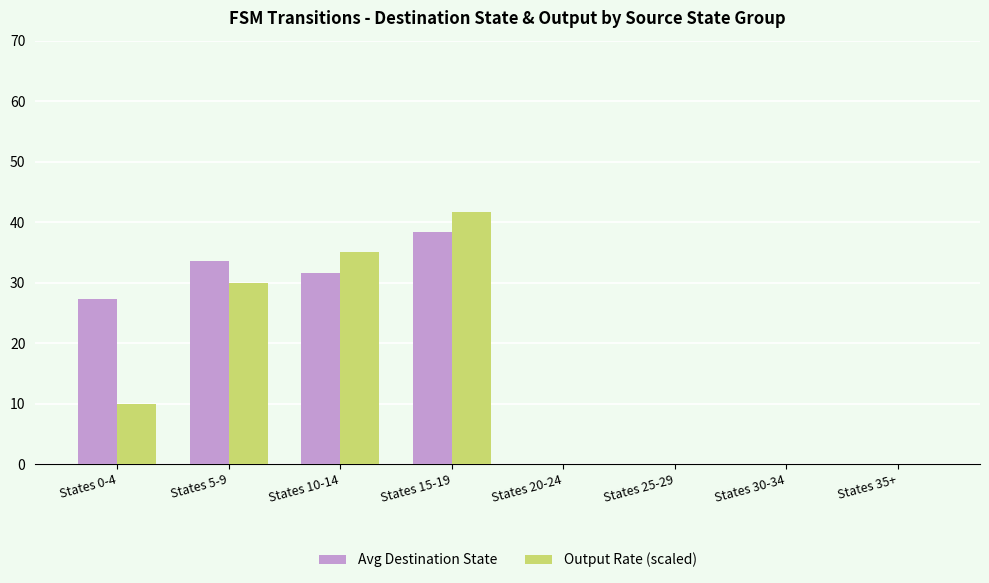

Count the number of categories in the chart.

8